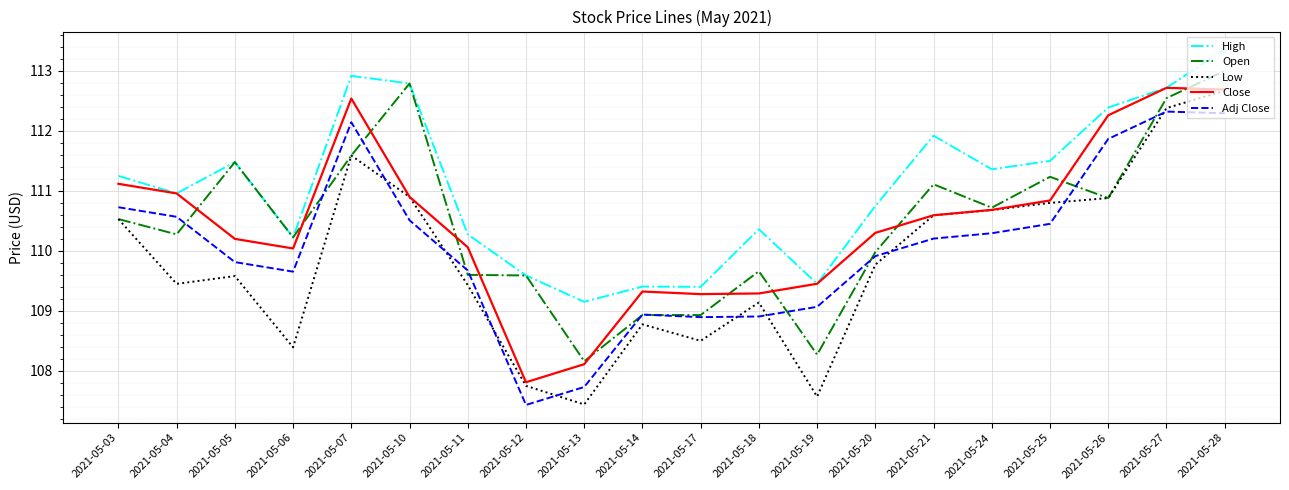

What is the approximate value of High at 2021-05-20?

110.7